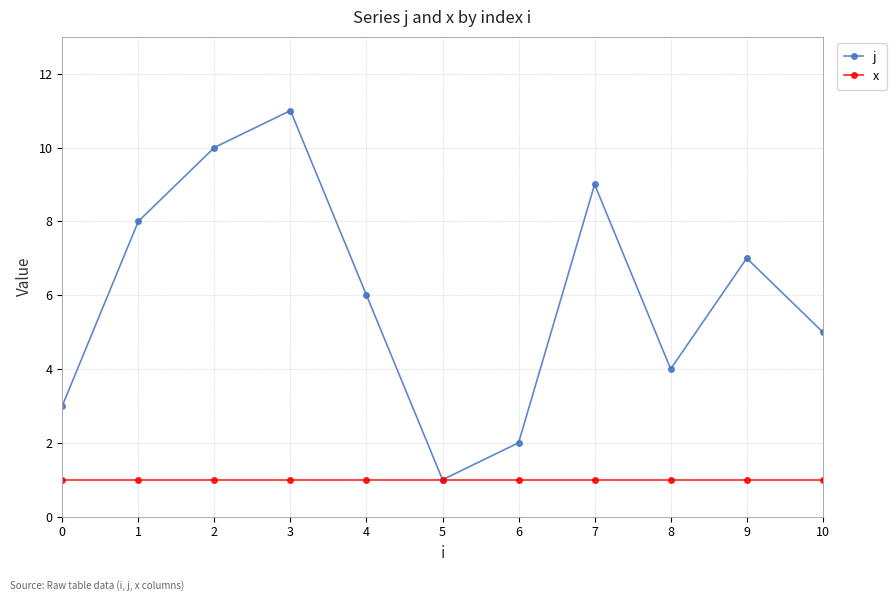

Rank the series by their average value, from lowest to highest.

x, j